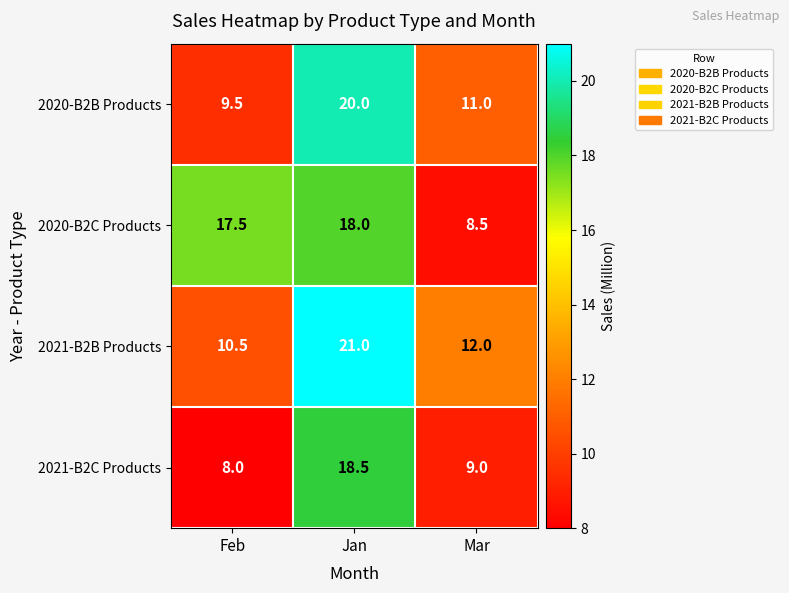

List the series in order of their peak value, highest first.

2021-B2B Products, 2020-B2B Products, 2021-B2C Products, 2020-B2C Products